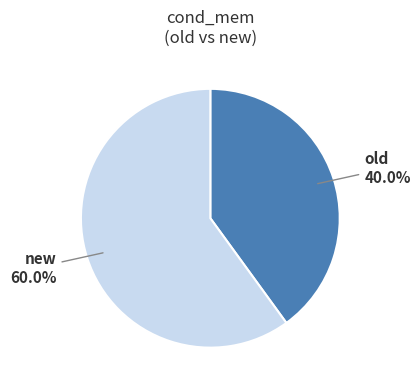

To the nearest percent, what portion does new represent?

60%